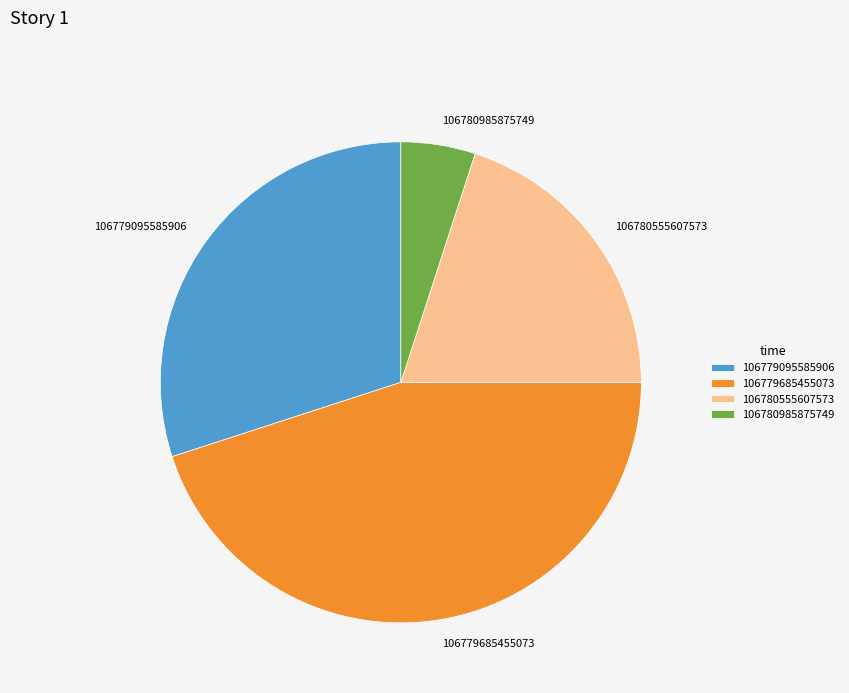

Does 106779095585906 account for over 50% of the chart?

No